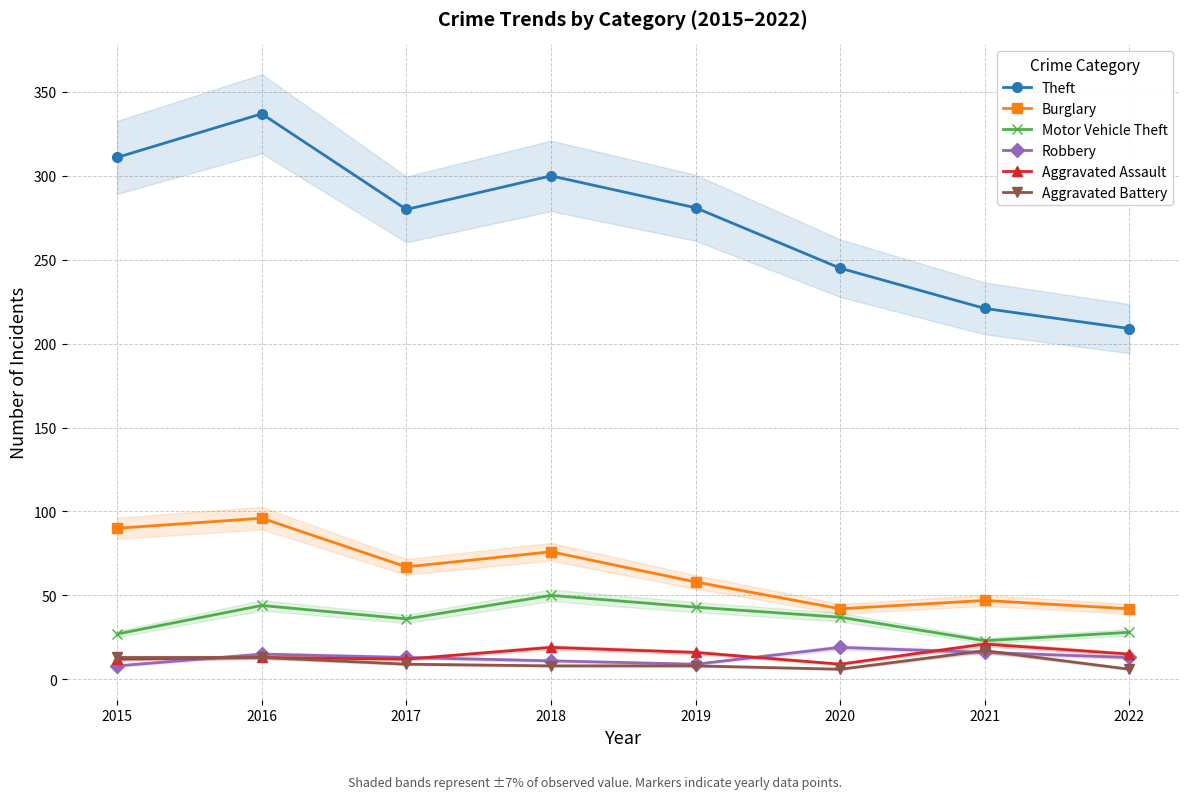

True or false: Motor Vehicle Theft and Robbery intersect in this chart.

False